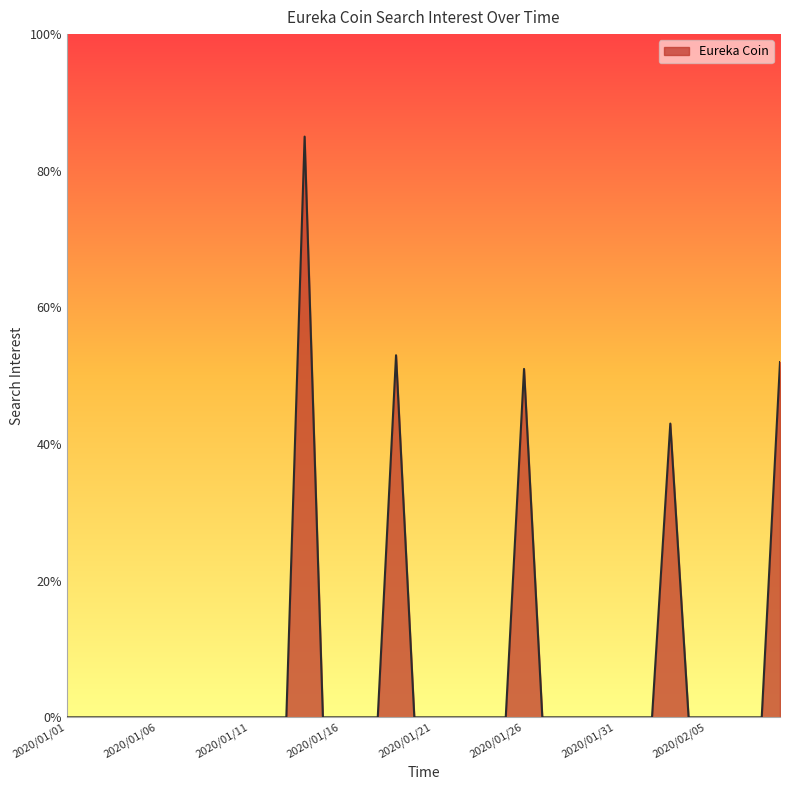

How many series are shown in this chart?

1